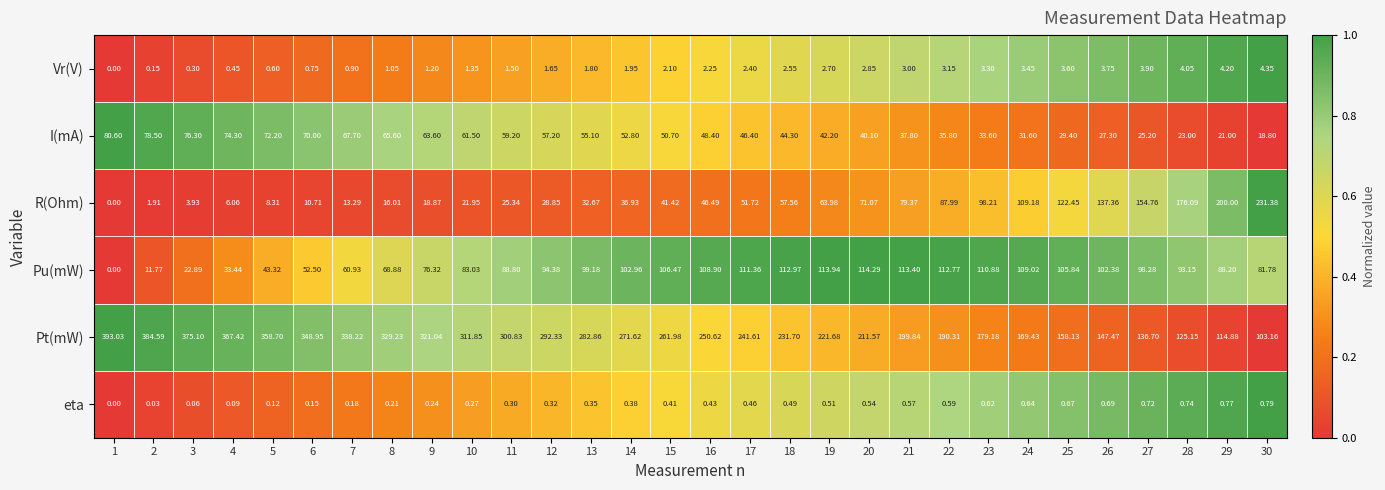

Which series has the largest total across all categories?

Pt(mW)